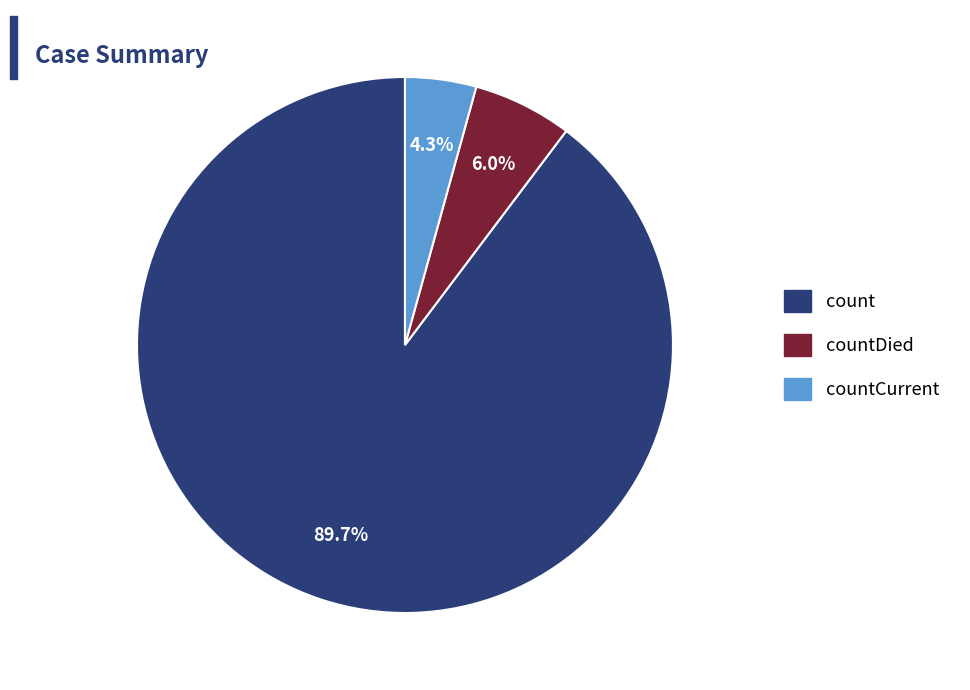

Does any single category account for the majority?

Yes